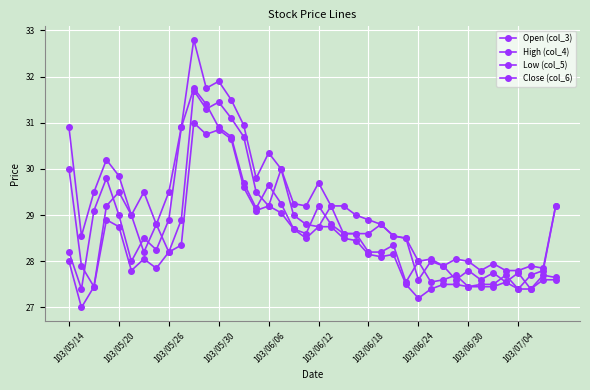

What is the maximum value shown in the chart?

32.8